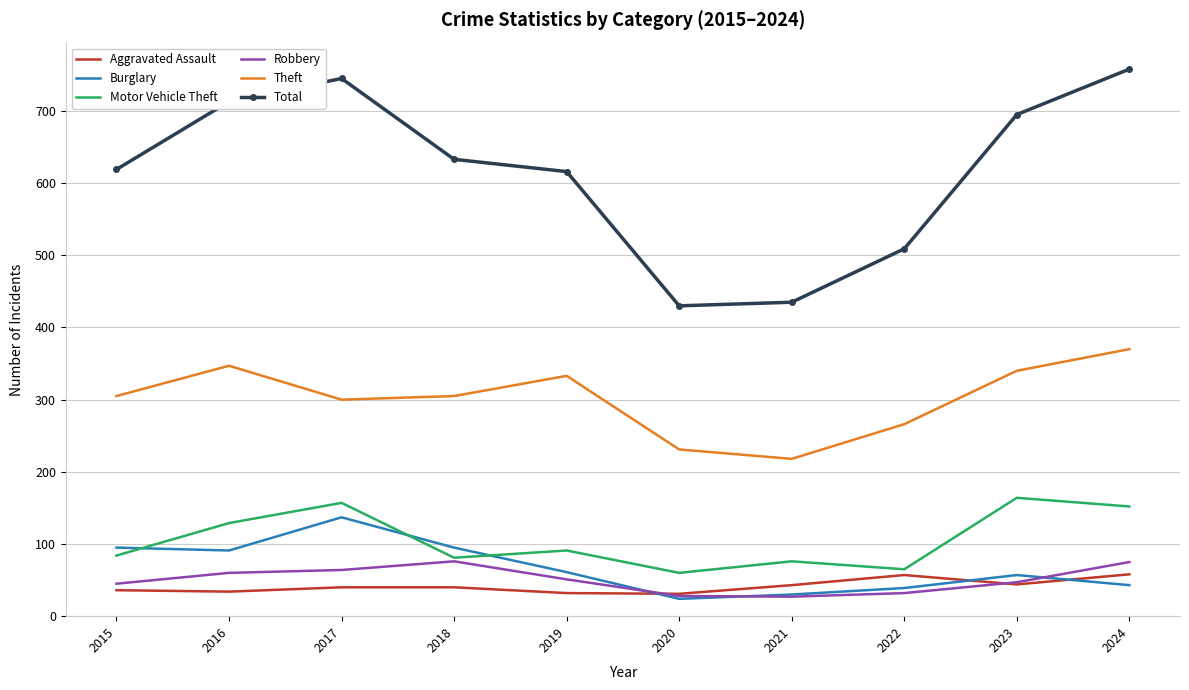

The Robbery series shows 47 at 2023. True or false?

True